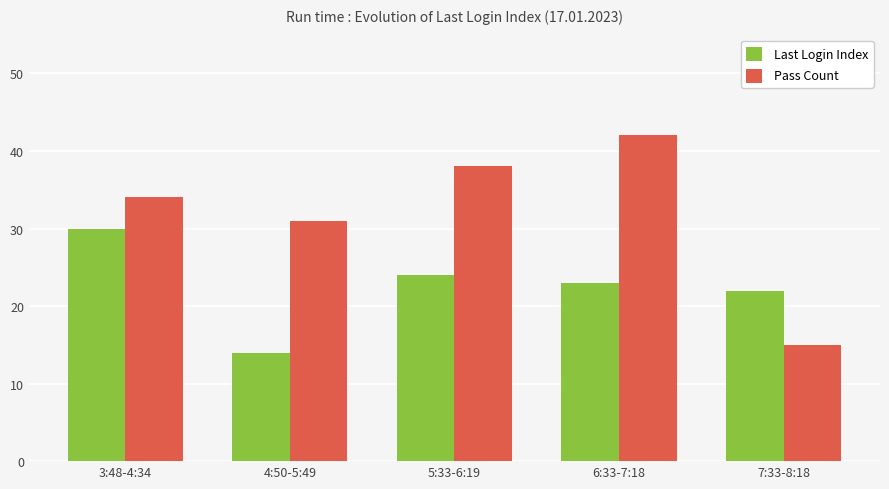

List the series in order of their overall mean, highest first.

Pass Count, Last Login Index